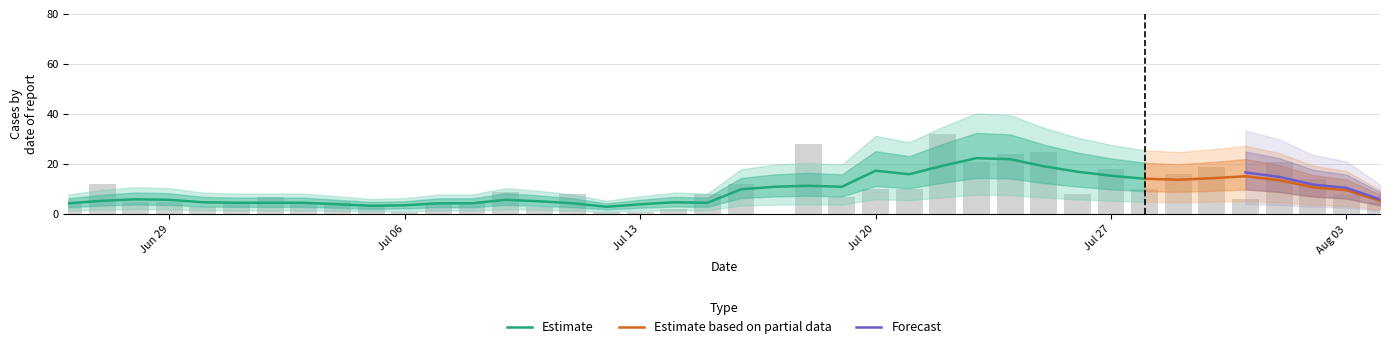

Does the chart contain stacked bars?

No